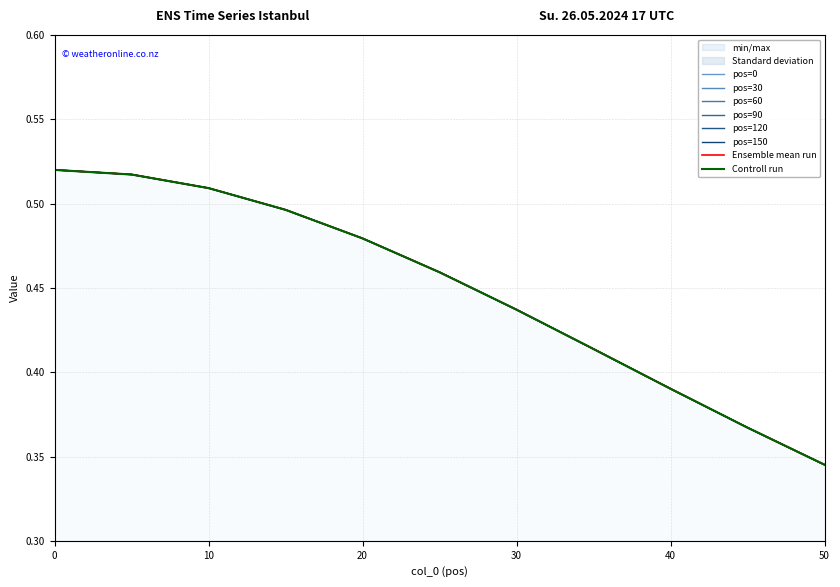

What is the sum of the pos=150 values at 50 and 40?

0.7